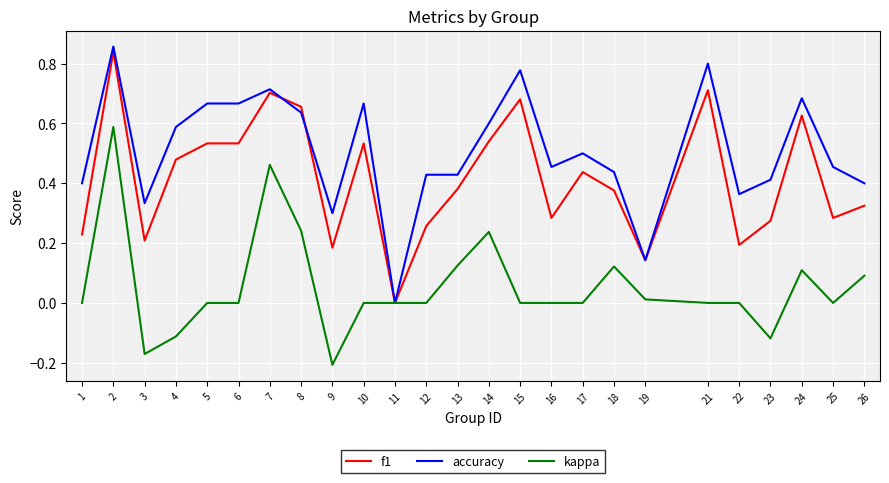

At 12, list the series in order from smallest to largest.

kappa, f1, accuracy